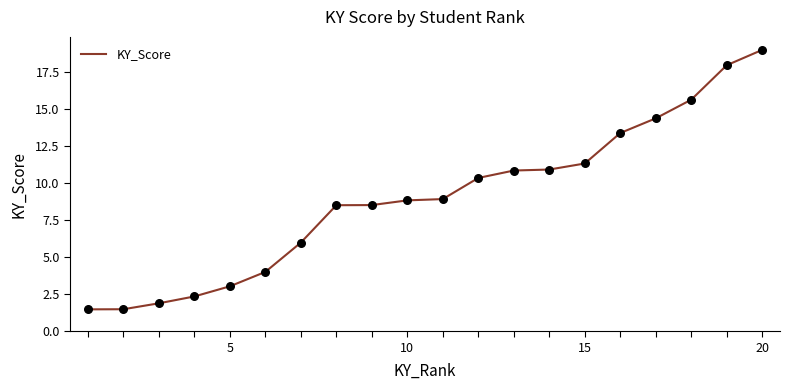

What is the difference between the maximum and minimum values?

17.5